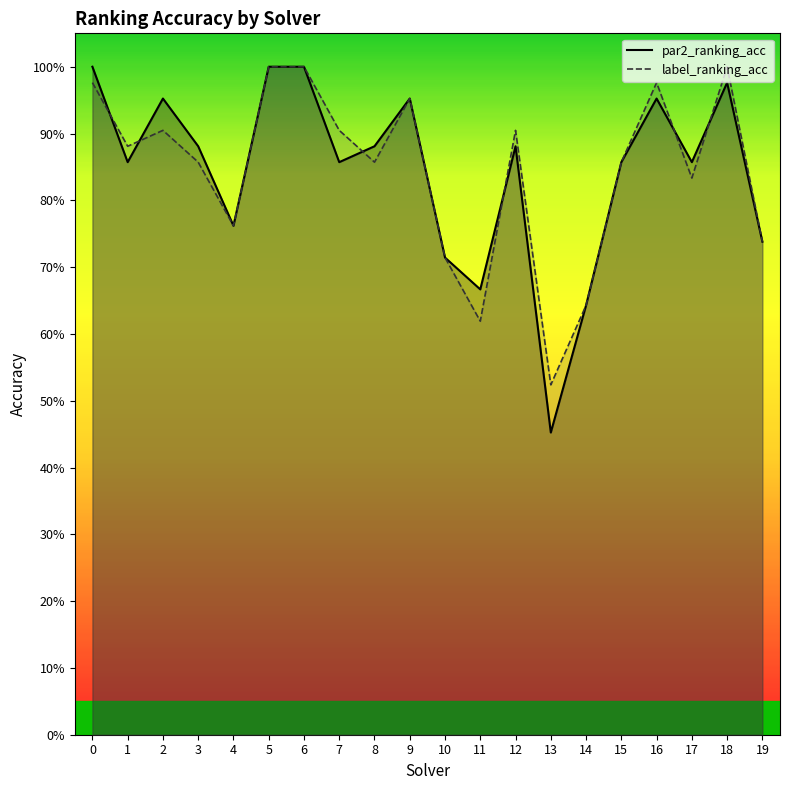

What is the difference between the second highest and second lowest values in the label_ranking_acc series?

0.4